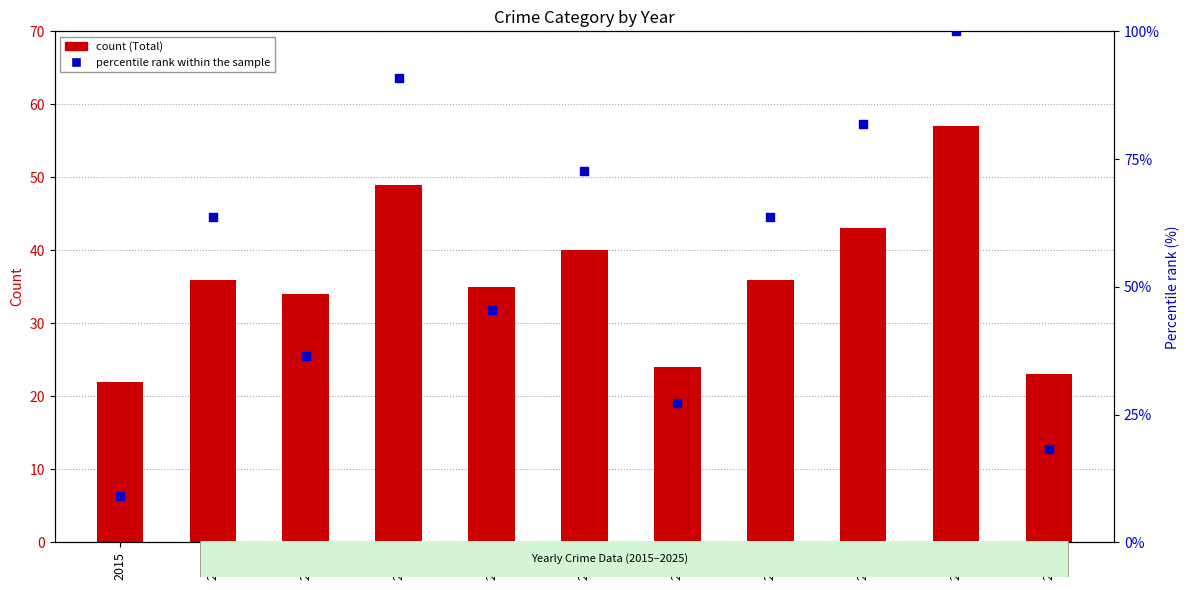

Is the value of Total (count) at 2015 greater than the value of Percentile rank within sample at 2016?

No